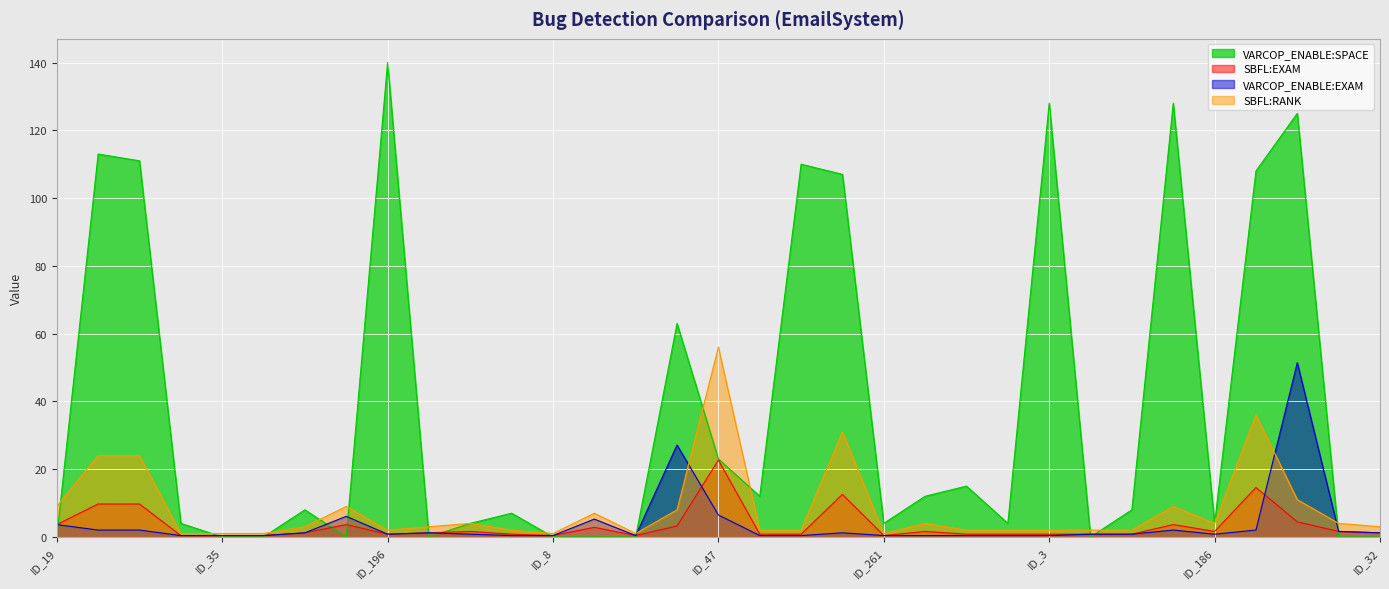

At which category does the chart reach its peak across all series?

ID_196